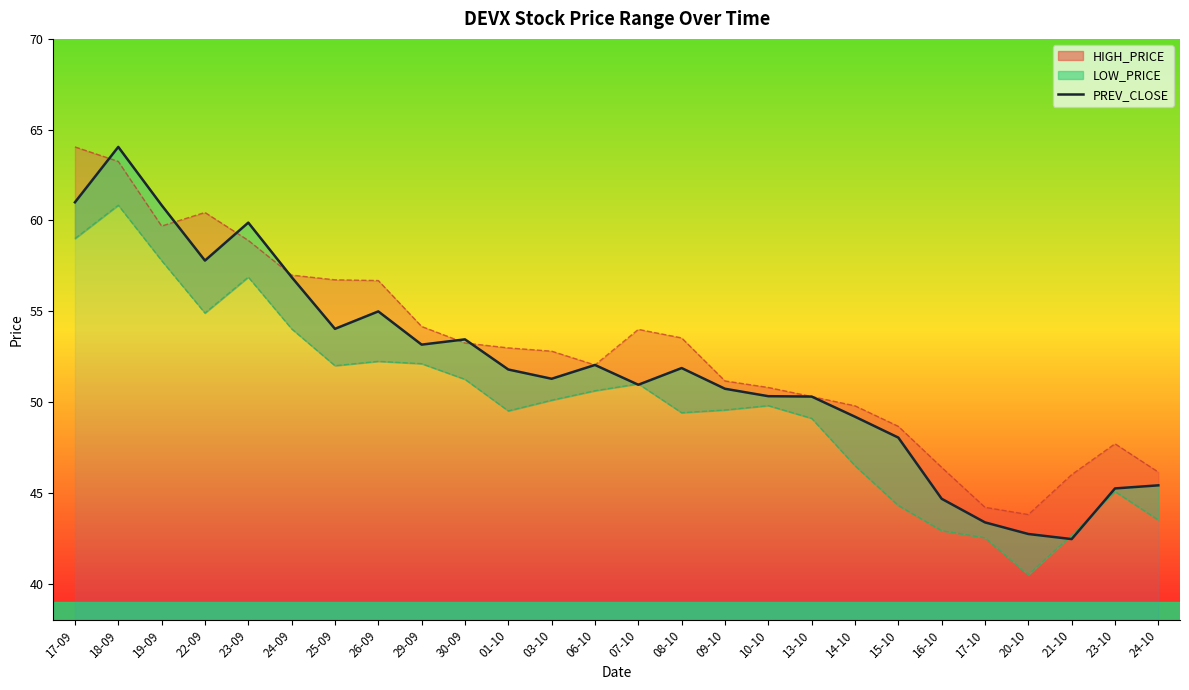

Rank the categories by value from highest to lowest.

18-09, 17-09, 19-09, 23-09, 22-09, 24-09, 26-09, 25-09, 30-09, 29-09, 06-10, 08-10, 01-10, 03-10, 07-10, 09-10, 10-10, 13-10, 14-10, 15-10, 24-10, 23-10, 16-10, 17-10, 20-10, 21-10